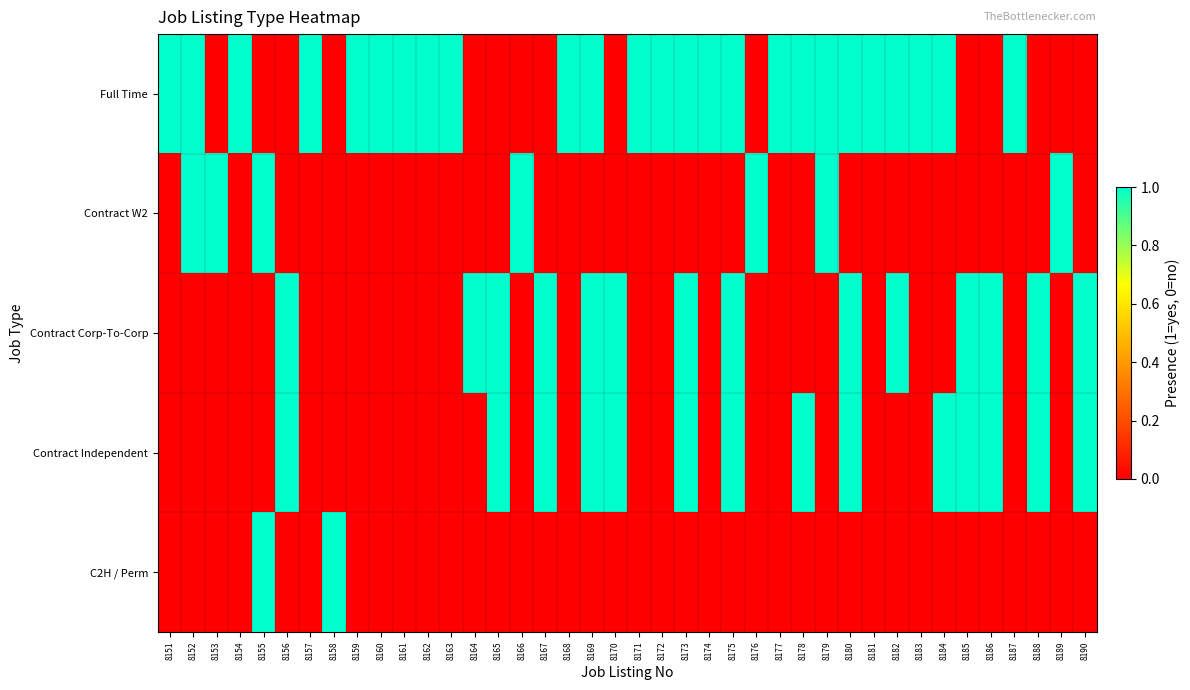

Which series has the largest total across all categories?

Full Time